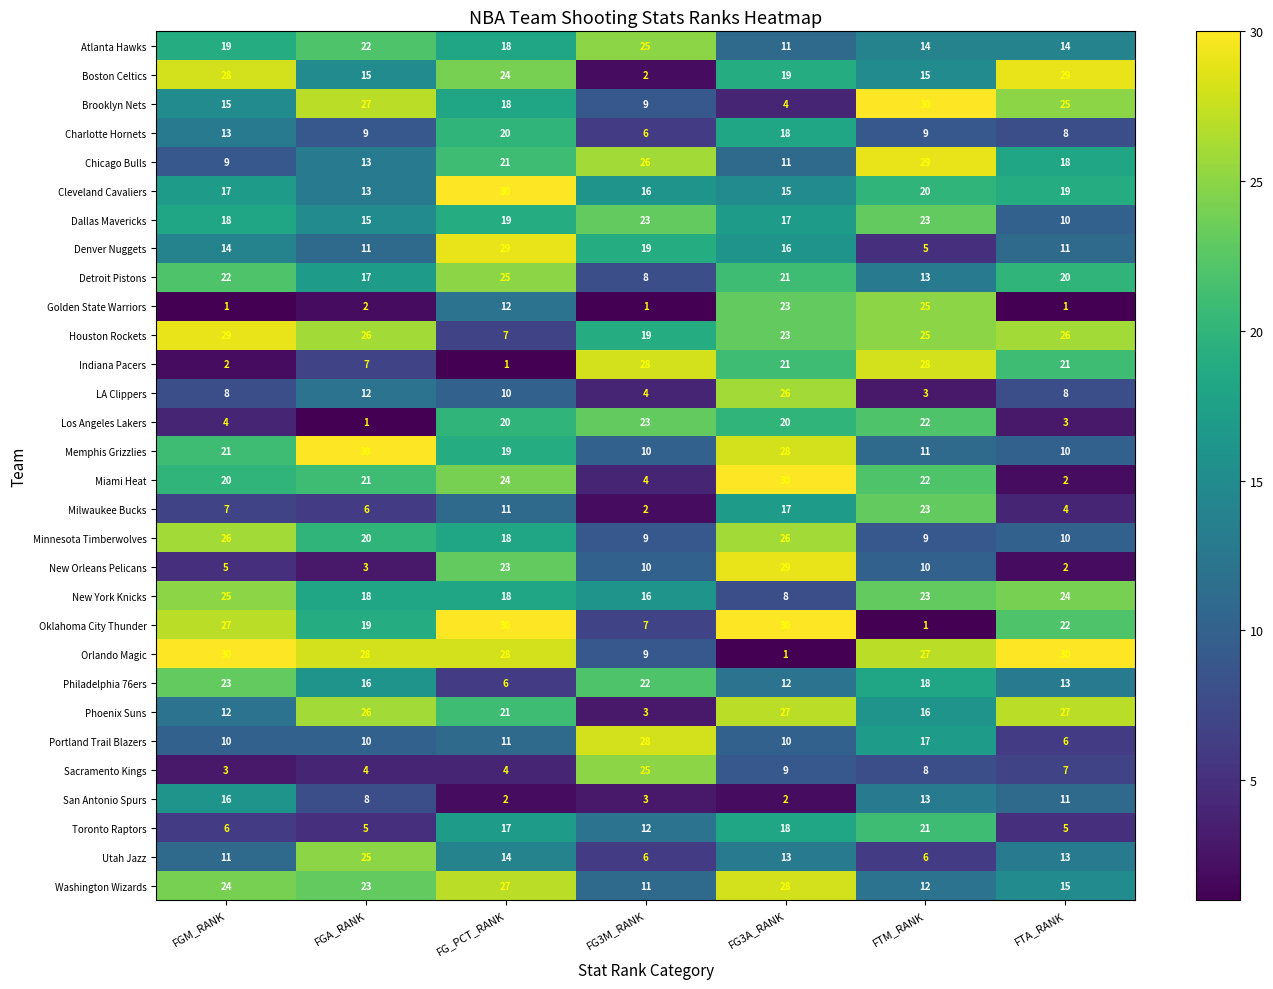

Which series changed the most between FG_PCT_RANK and FTA_RANK?

Miami Heat